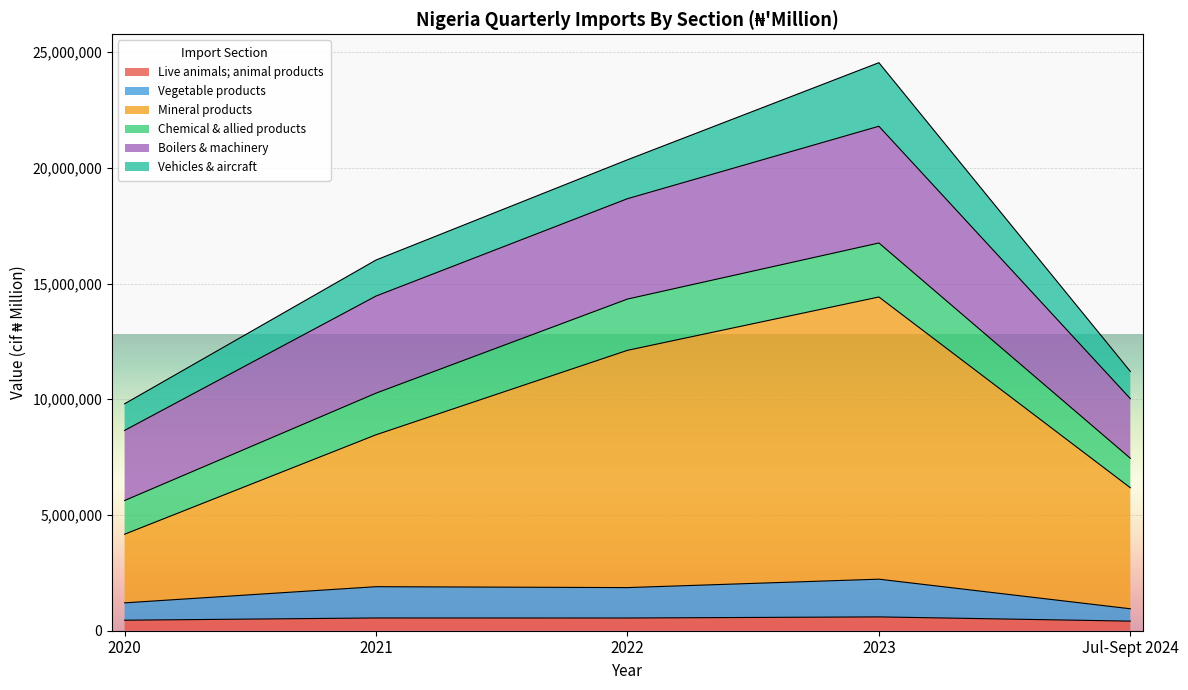

At which category is the sum across all series the highest?

2023